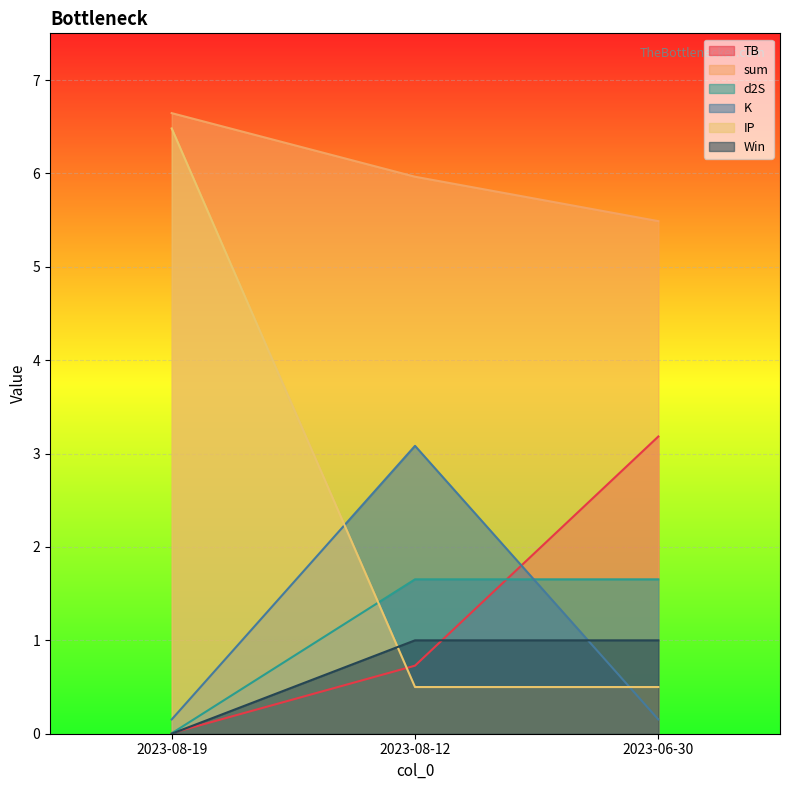

How many lines are shown in the chart?

6